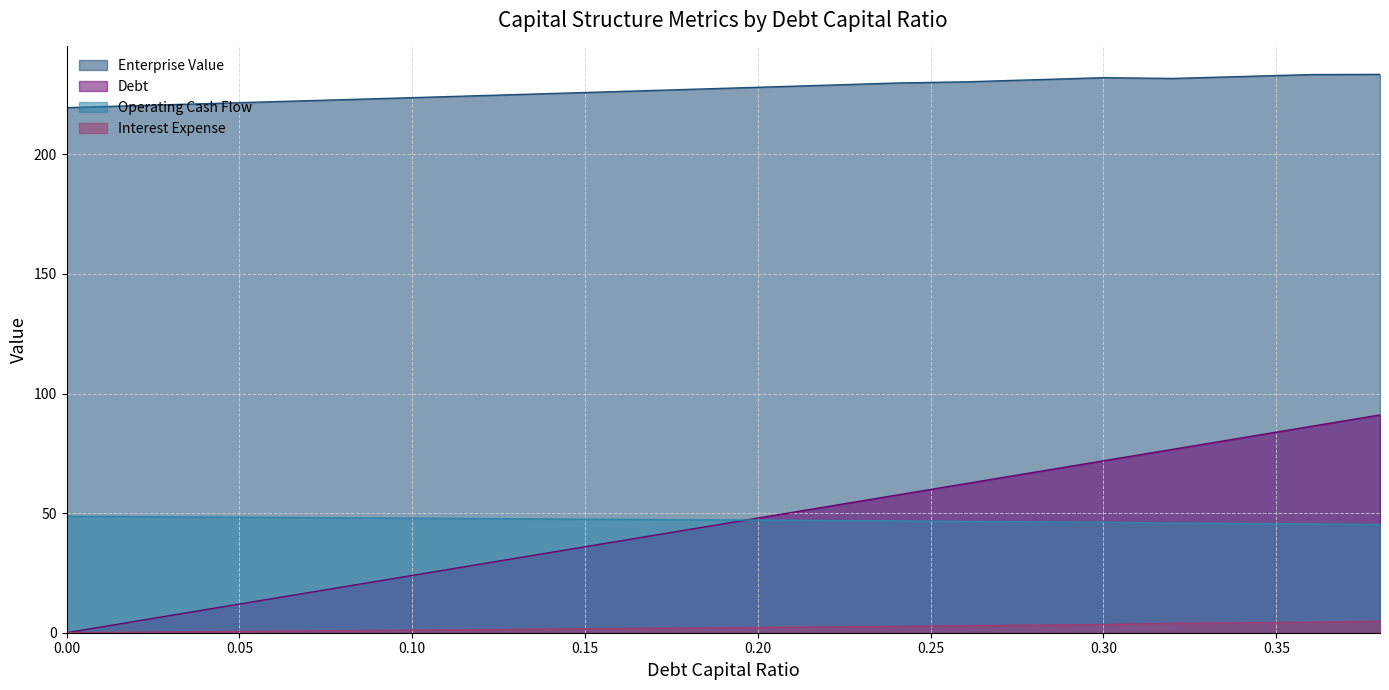

List the series in order of their peak value, lowest first.

Interest Expense, Operating Cash Flow, Debt, Enterprise Value